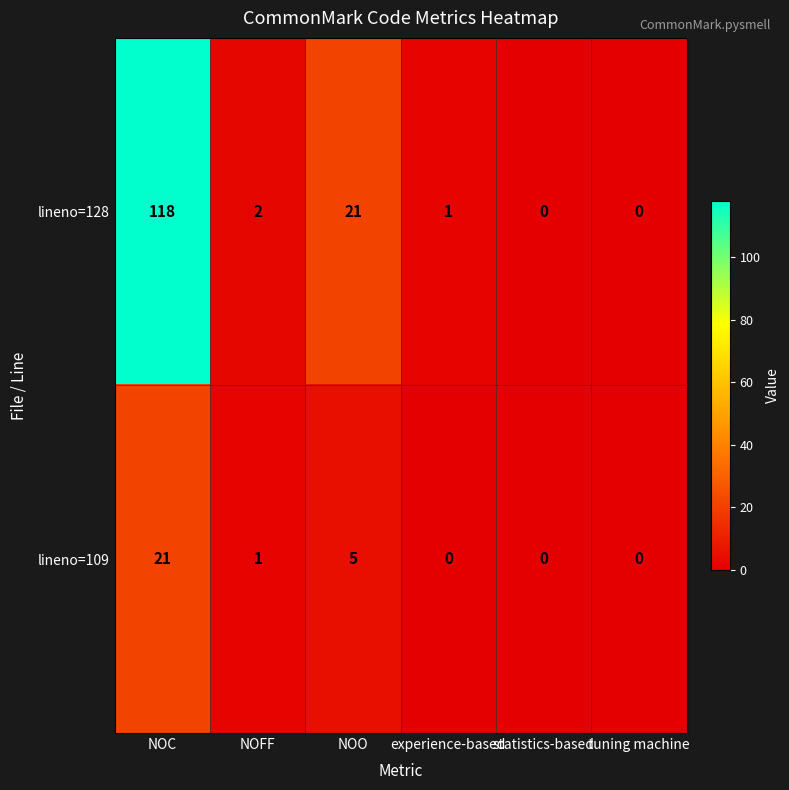

What is the greatest value displayed?

118